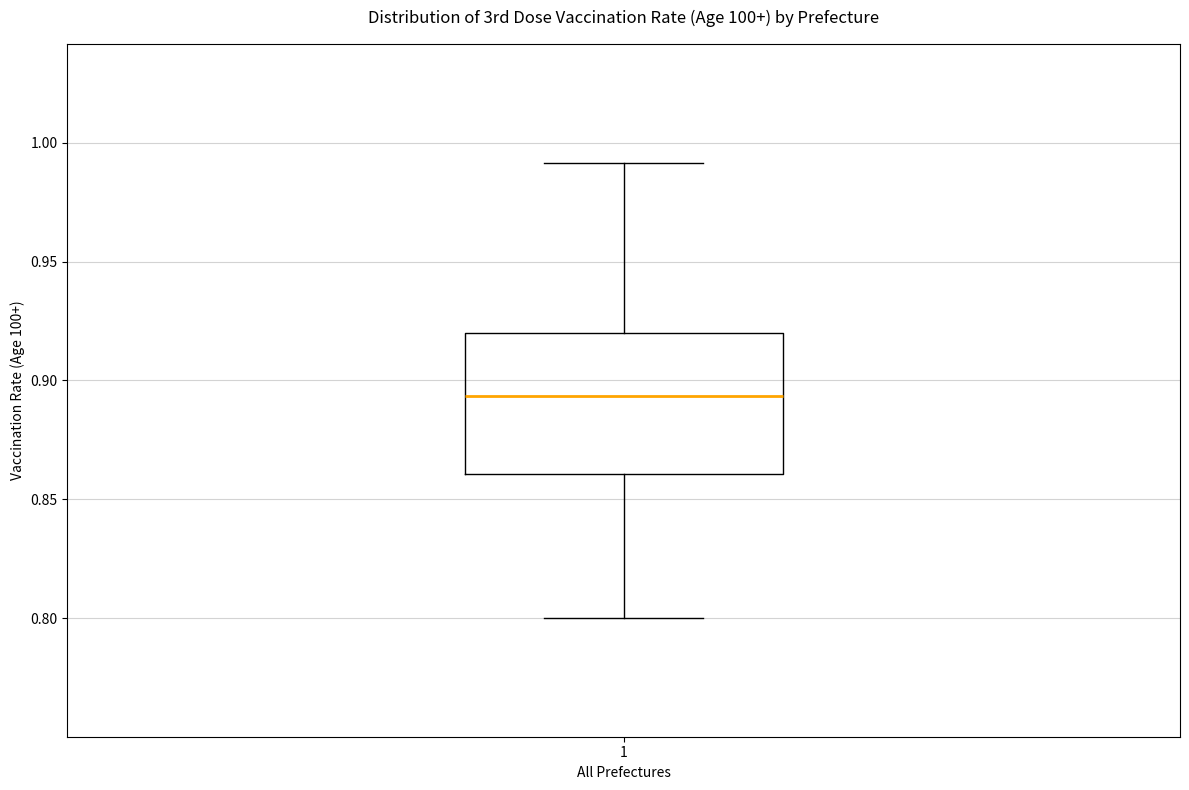

Read this box plot against the y-axis: the position of the median line, the range covered by the box, and the ends of both whiskers. The values are not printed on the chart, so give them approximately, as read against the axis.

median 0.895, box 0.860 to 0.920, whiskers 0.800 to 0.990